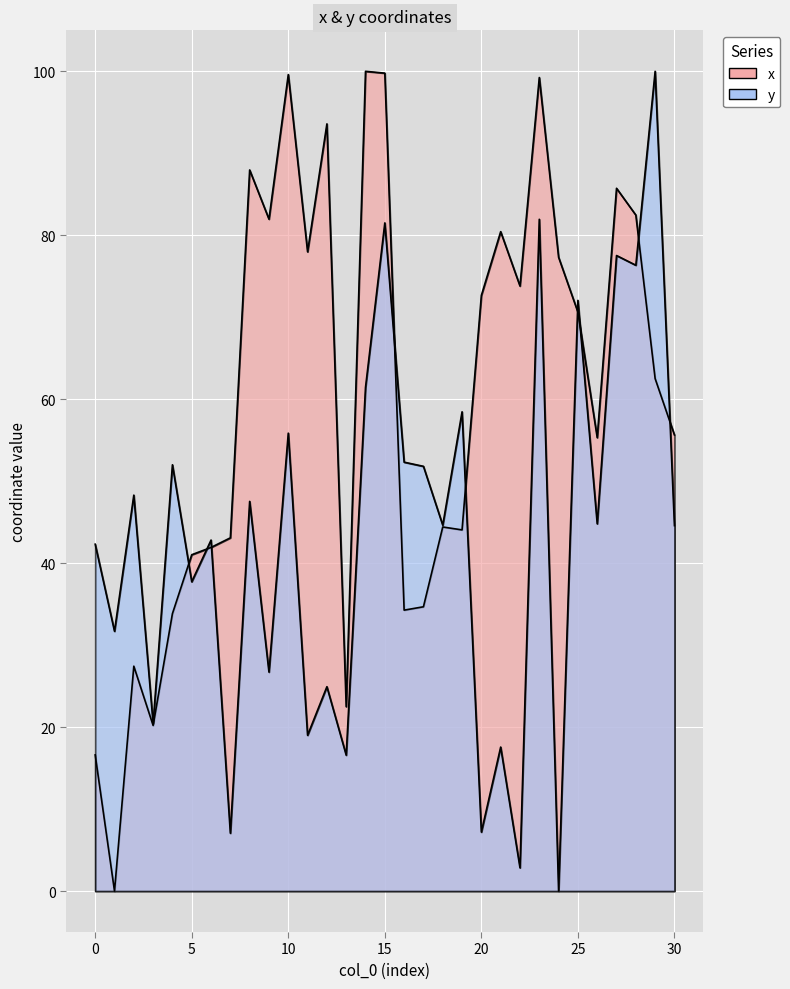

Where do x and y first cross each other?

4 and 5